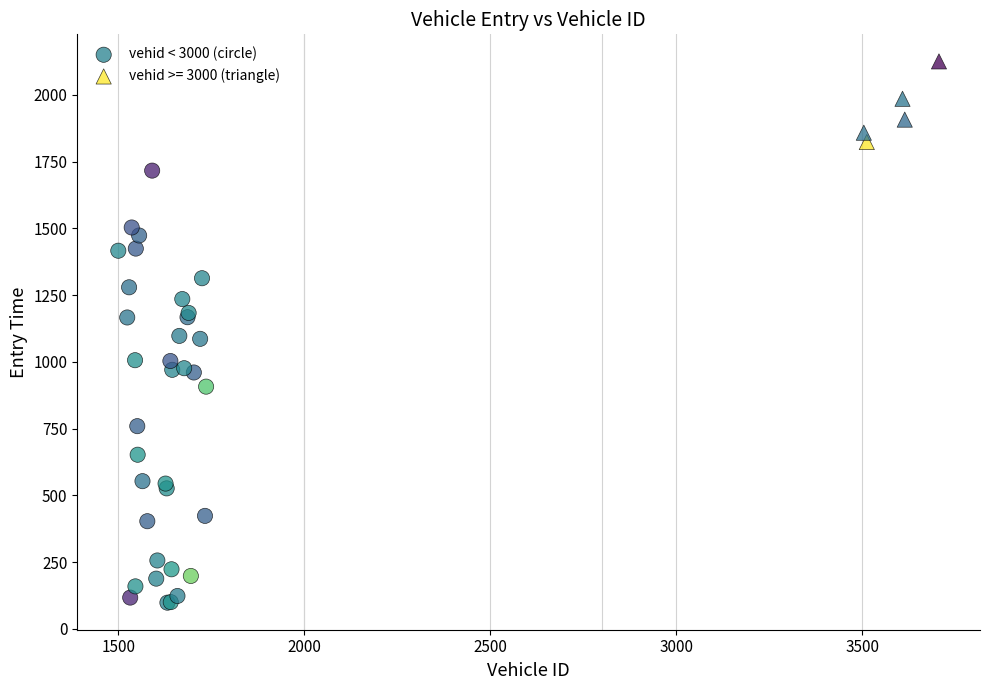

Which series reaches the maximum Y coordinate?

vehid >= 3000 (triangle)